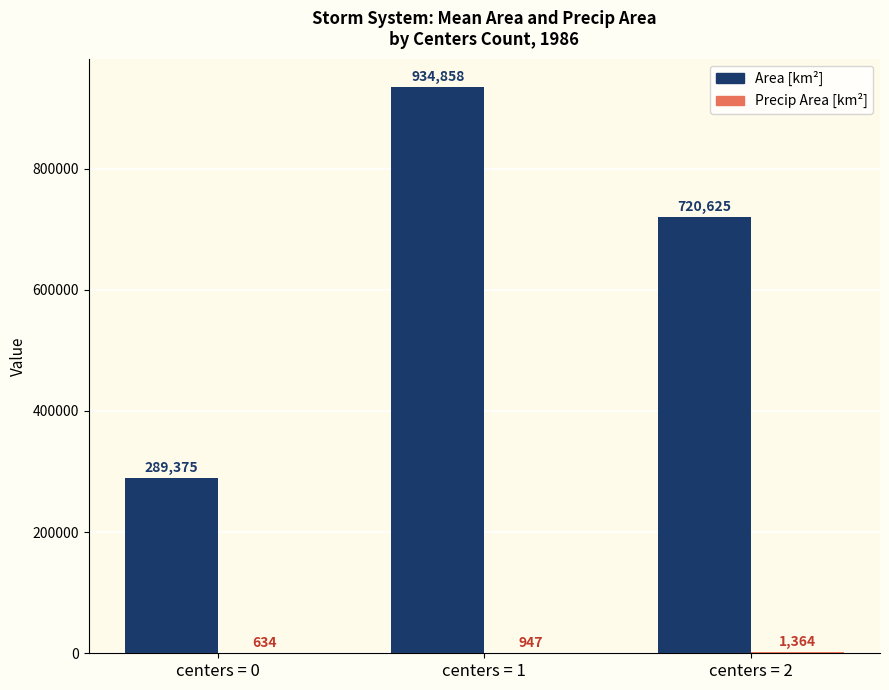

What is the average value of the Area [km²] series?

648286